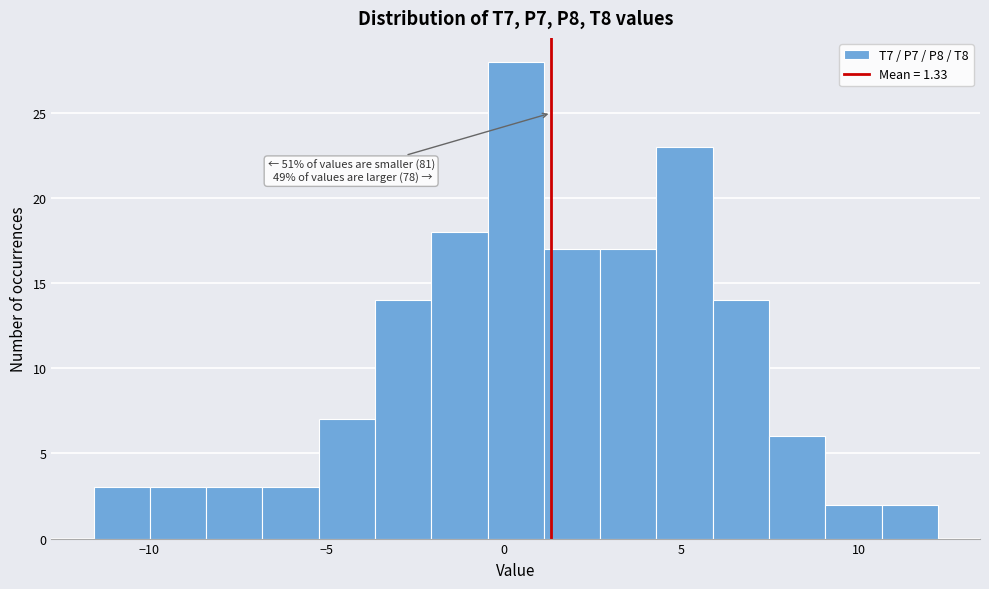

Around what value on the x-axis is the tallest bar? Give the approximate position of its centre, as read against the axis.

0.5